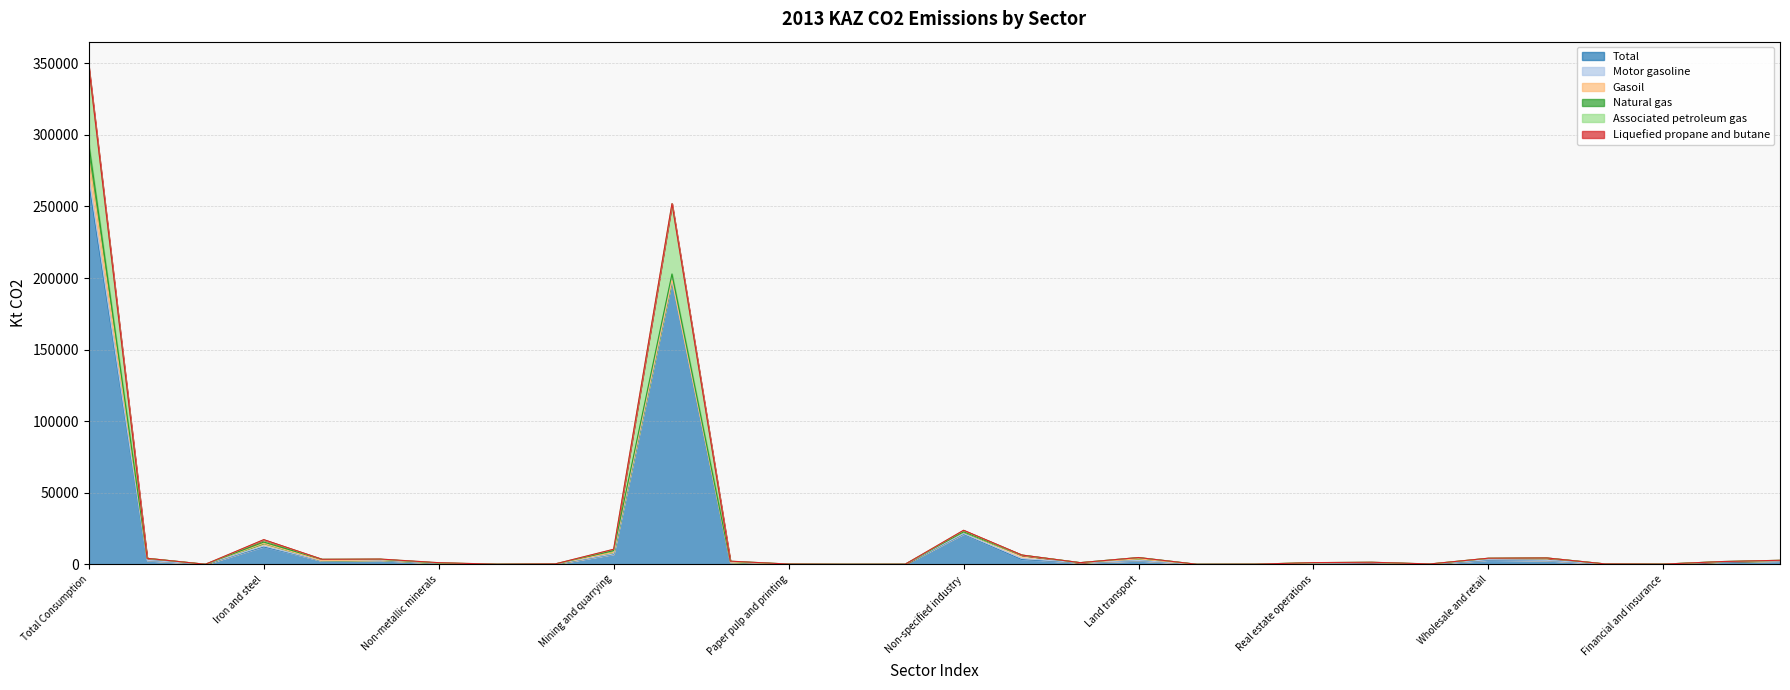

How many times do Liquefied propane and butane and Associated petroleum gas cross each other?

6